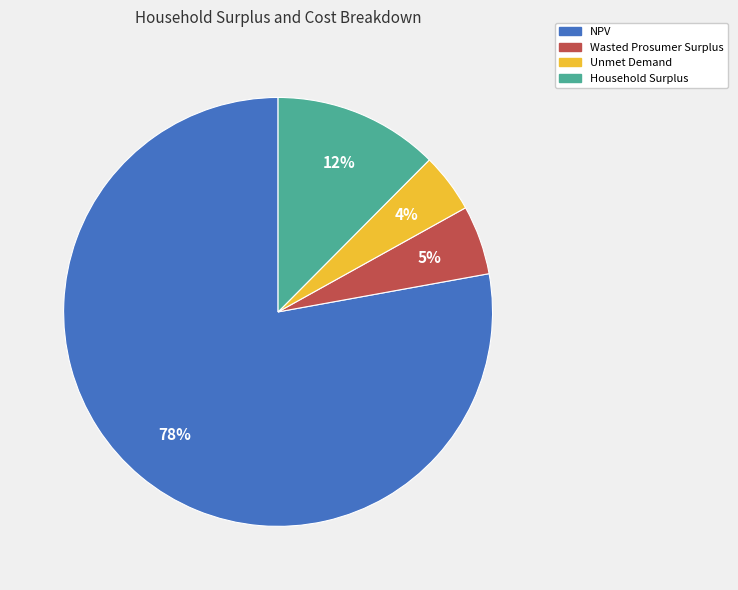

Between Unmet Demand and NPV, which is larger?

NPV